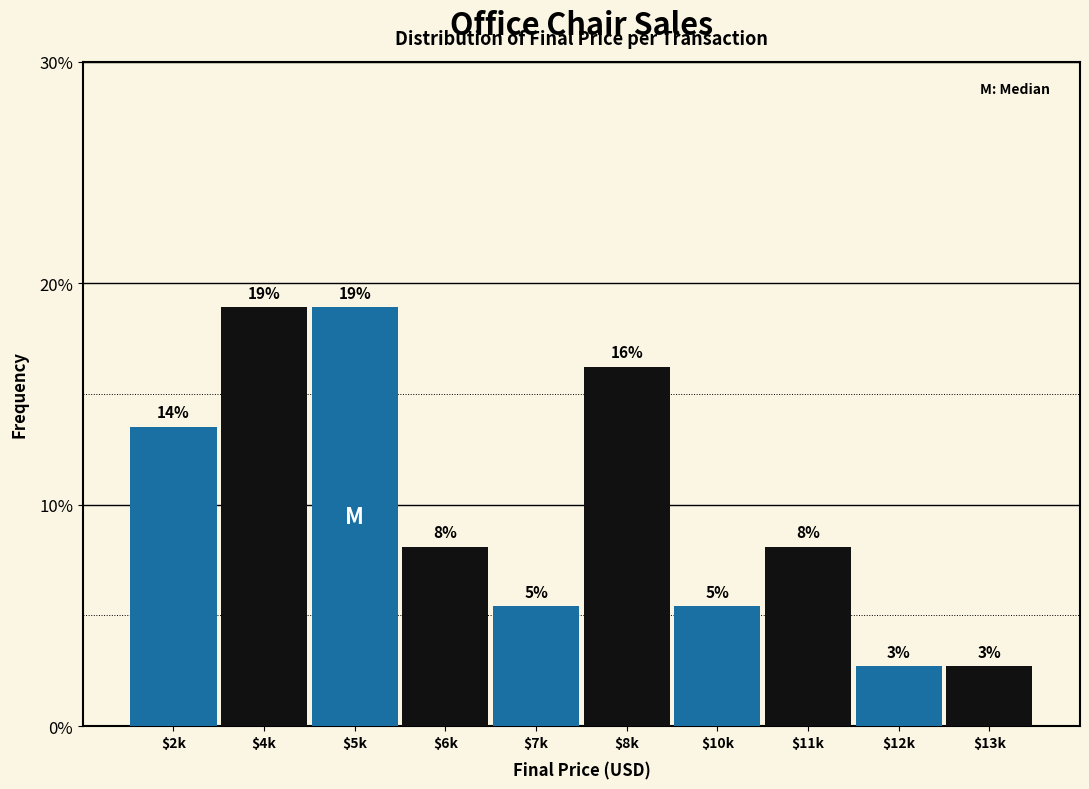

Are the bars horizontal?

No